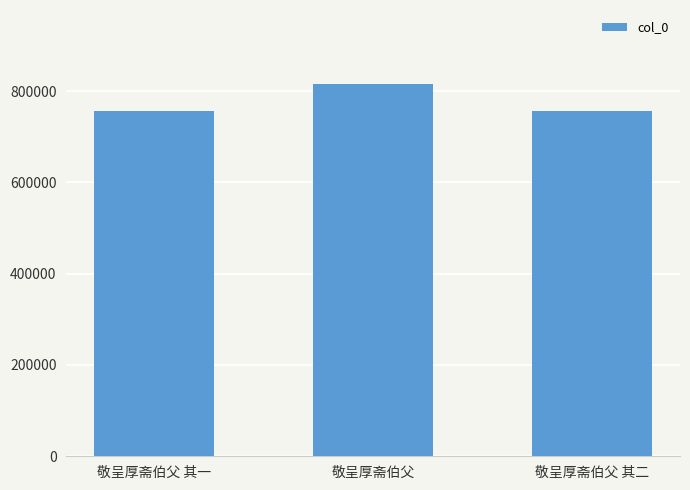

What is the value of the 1st bar from the left?

755824